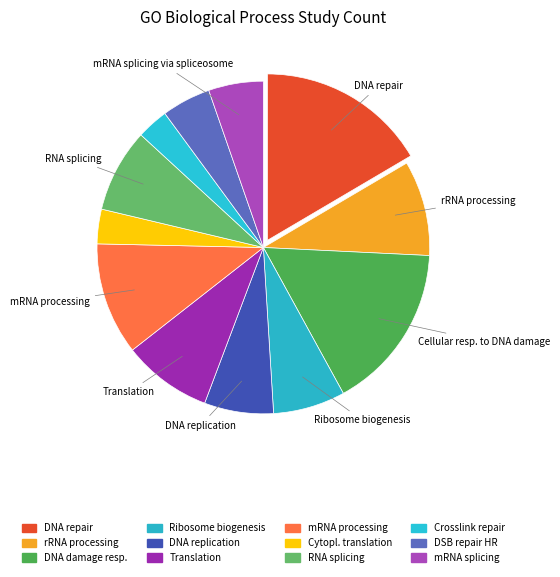

How many slices are in this pie chart?

12